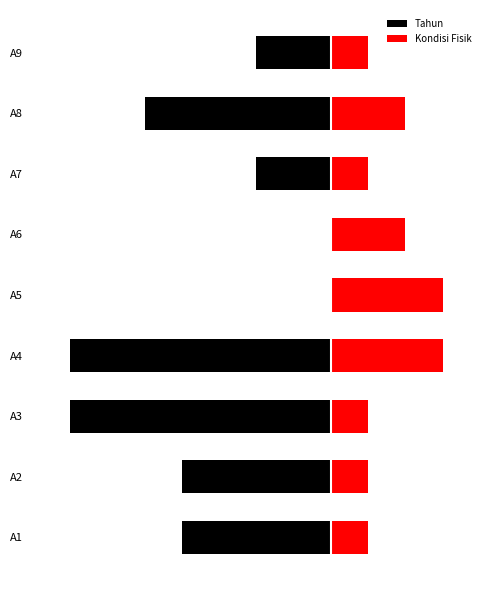

Read the Kondisi Fisik value at A4.

3